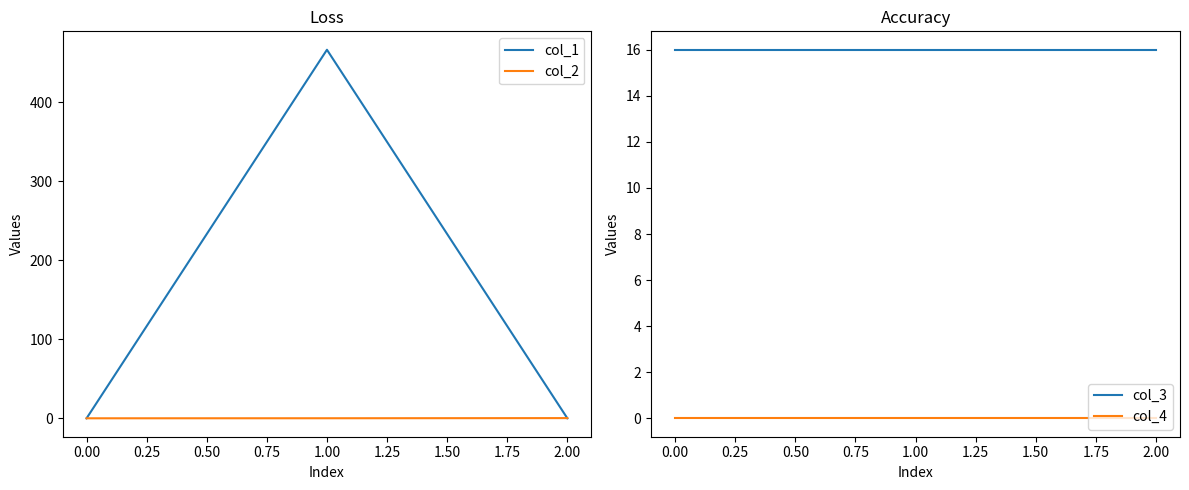

What is the sum of all col_3 values?

48